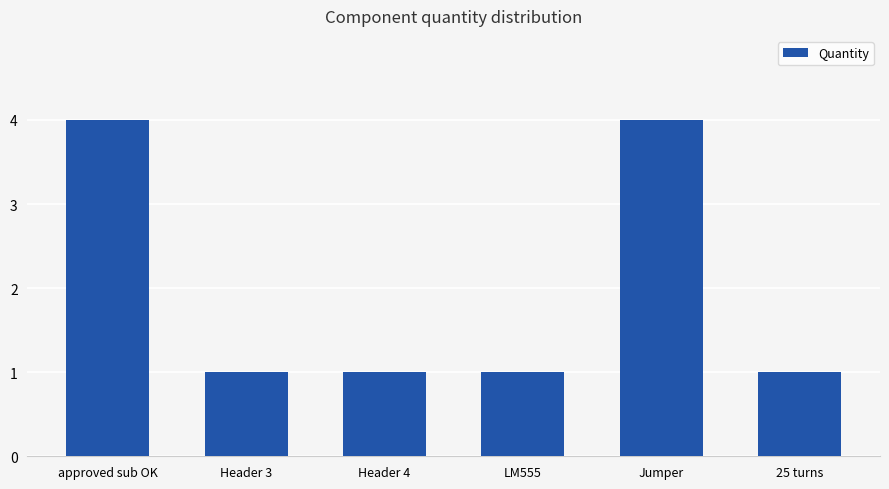

Count the number of categories in the chart.

6